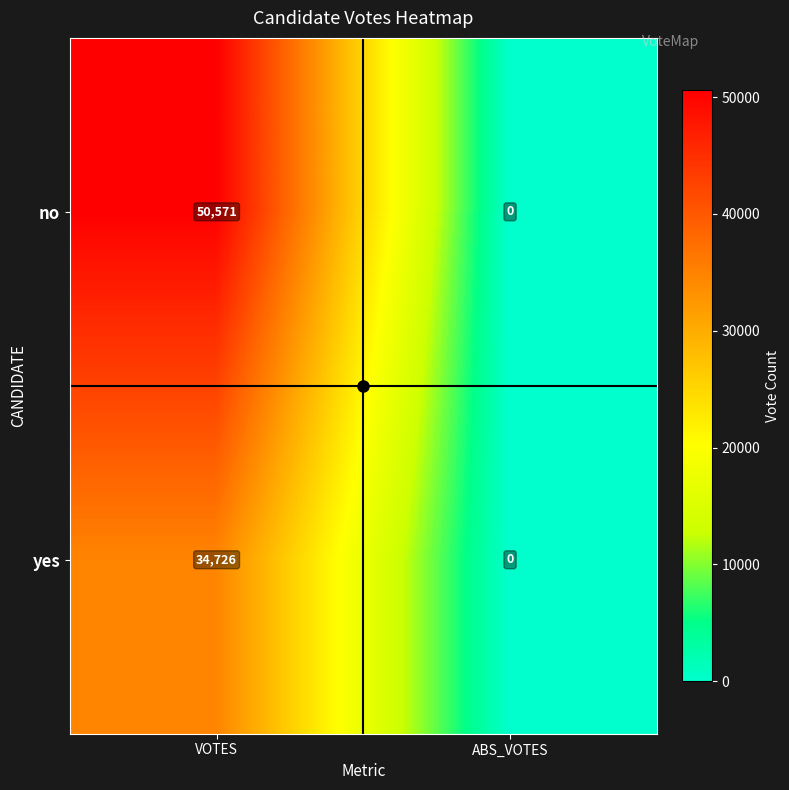

At which category does the chart reach its minimum across all series?

ABS_VOTES